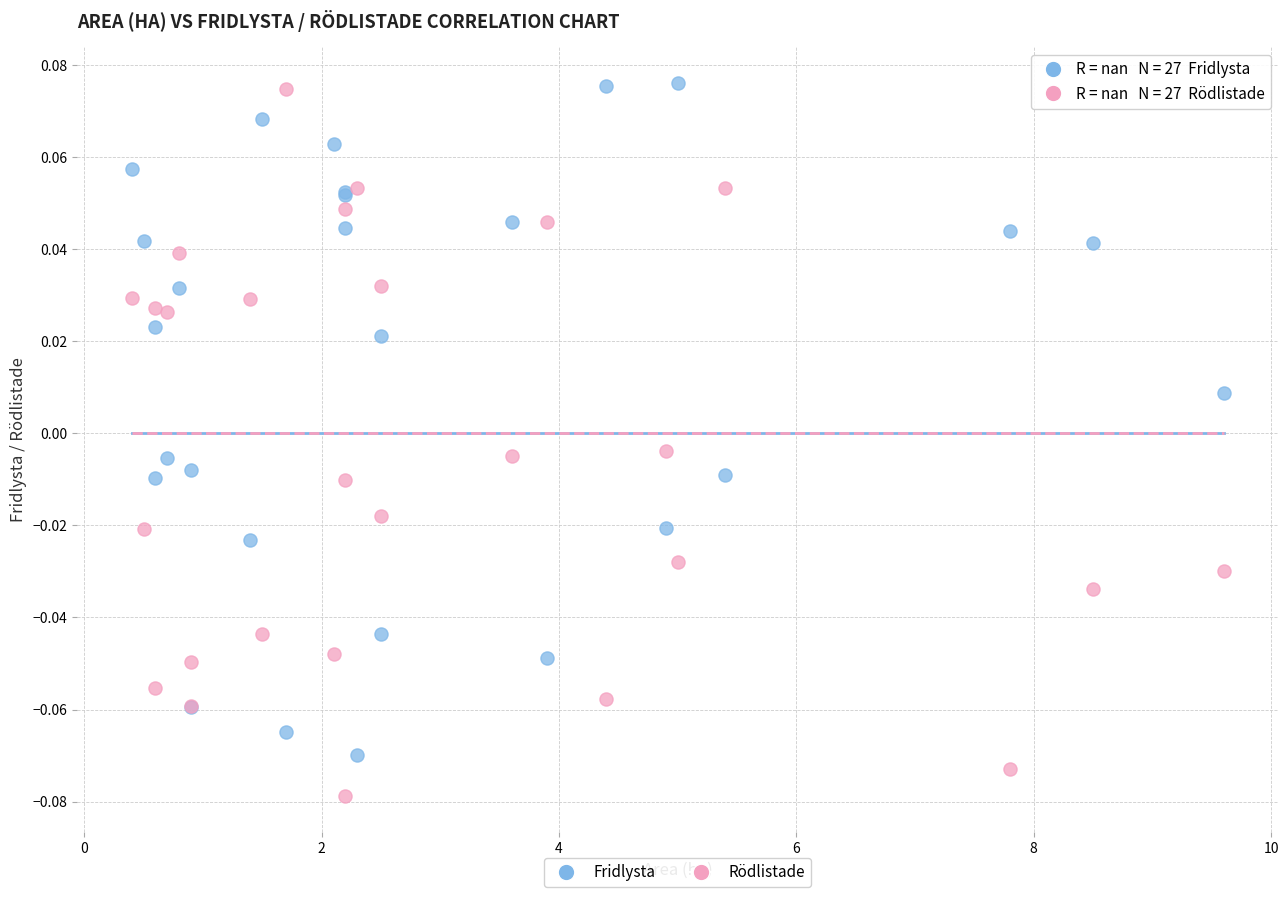

Which series has the largest Y range (max minus min)?

Rödlistade